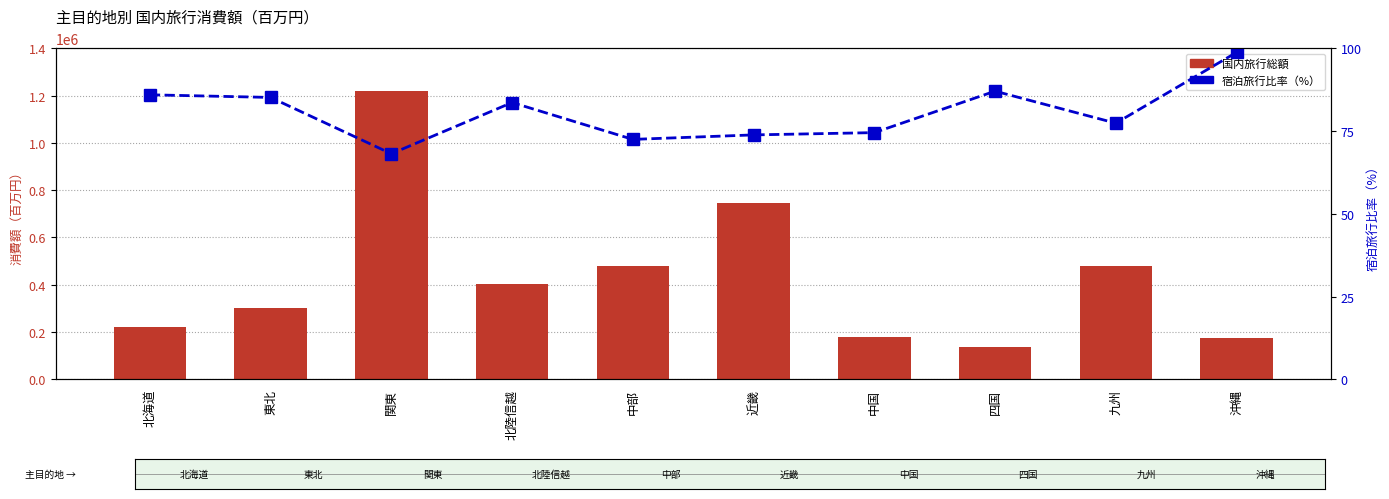

List the labels in order of 宿泊旅行比率（%） value, largest first.

沖縄, 四国, 北海道, 東北, 北陸信越, 九州, 中国, 近畿, 中部, 関東